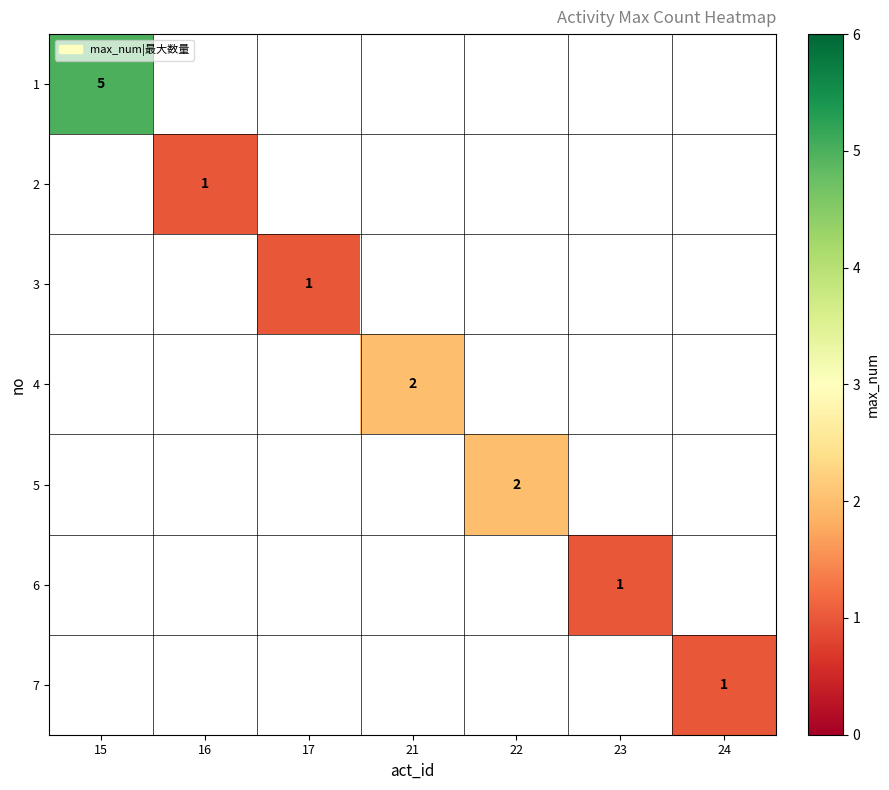

At 15, list the series in order from largest to smallest.

1, 2, 3, 4, 5, 6, 7